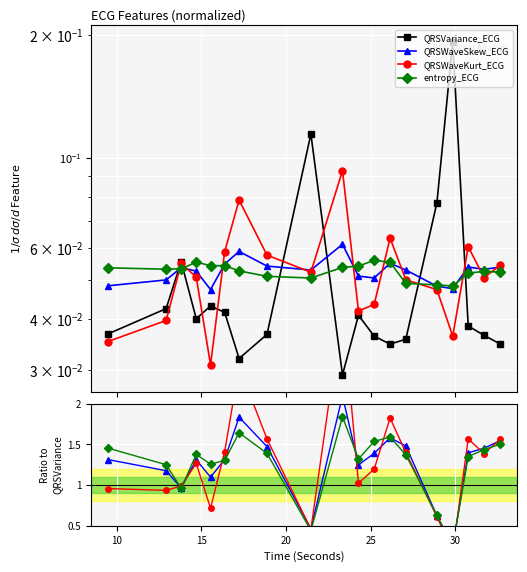

How many lines are shown in the chart?

4